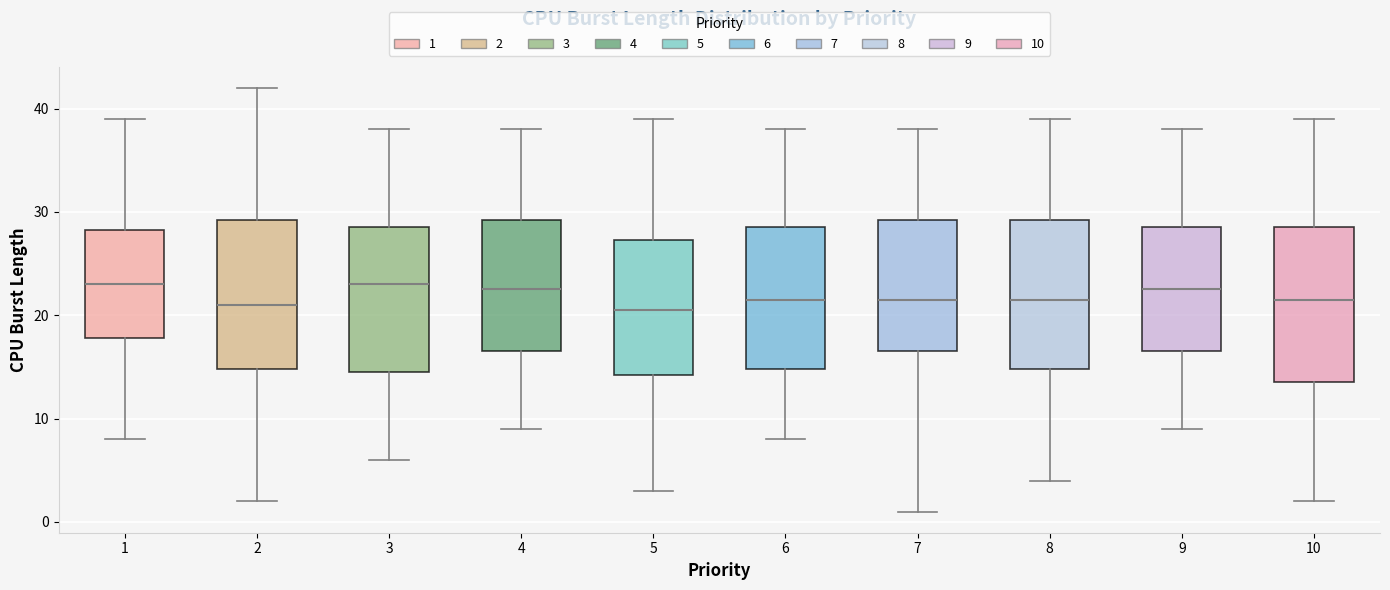

Reading left to right, read every box against the y-axis: the position of its median line, the range the box covers, and the ends of its whiskers. The values are not printed on the chart, so give them approximately, as read against the axis.

1: median 23, box 18 to 28, whiskers 8 to 39
2: median 21, box 15 to 29, whiskers 2 to 42
3: median 23, box 15 to 29, whiskers 6 to 38
4: median 23, box 17 to 29, whiskers 9 to 38
5: median 21, box 14 to 27, whiskers 3 to 39
6: median 22, box 15 to 29, whiskers 8 to 38
7: median 22, box 17 to 29, whiskers 1 to 38
8: median 22, box 15 to 29, whiskers 4 to 39
9: median 23, box 17 to 29, whiskers 9 to 38
10: median 22, box 14 to 29, whiskers 2 to 39